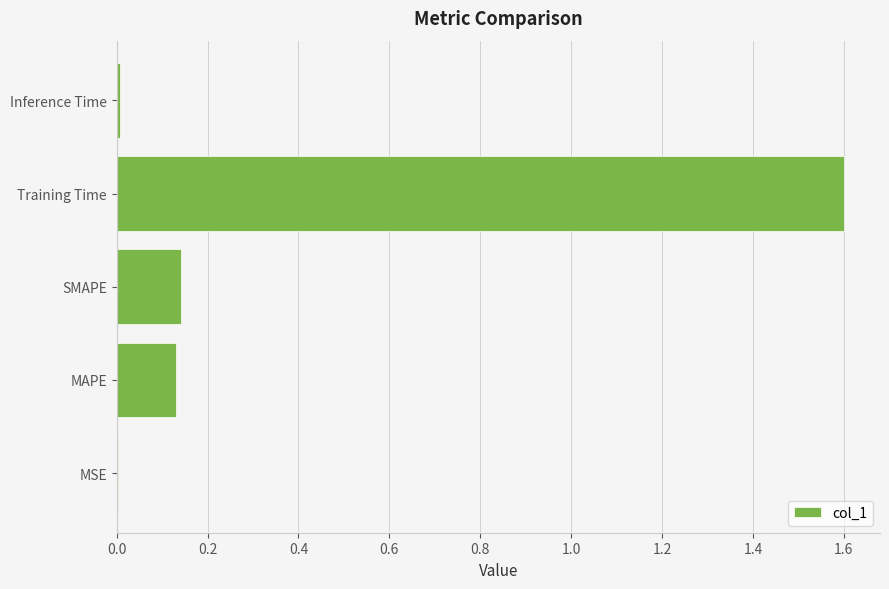

Read the value at Training Time.

1.6